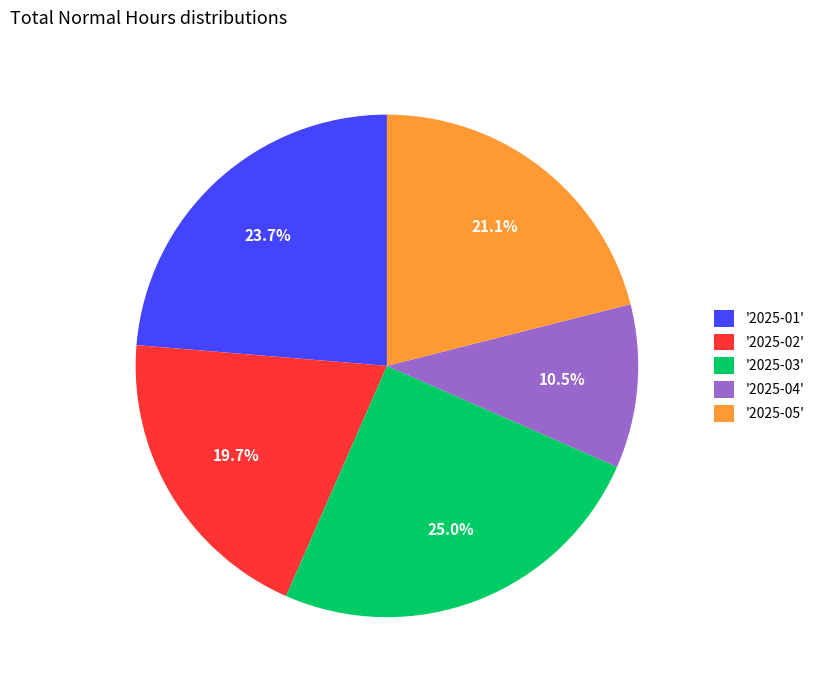

Is there any slice that represents more than half of the pie?

No